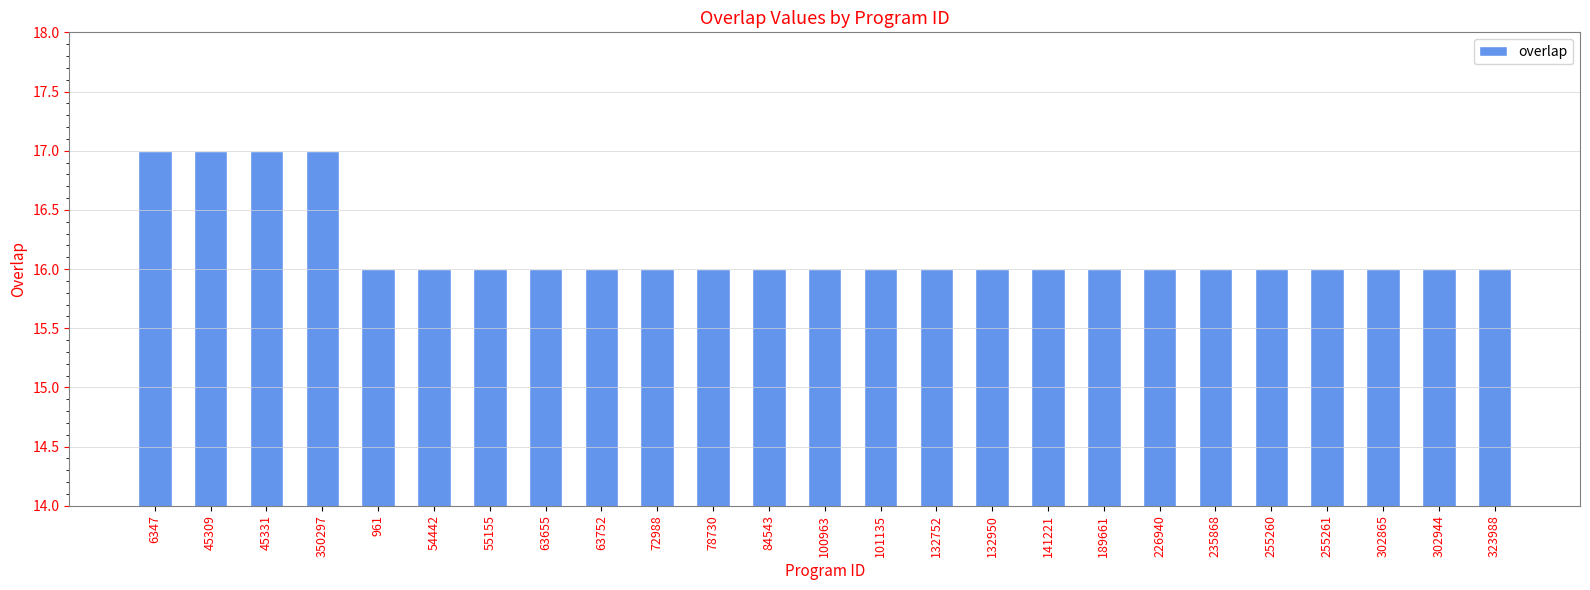

What is the label of the 2nd bar from the left?

45309